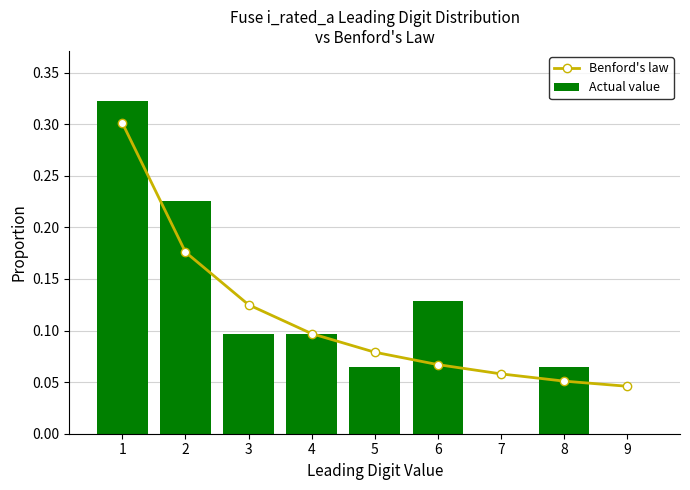

At how many categories does at least one series exceed 0?

9